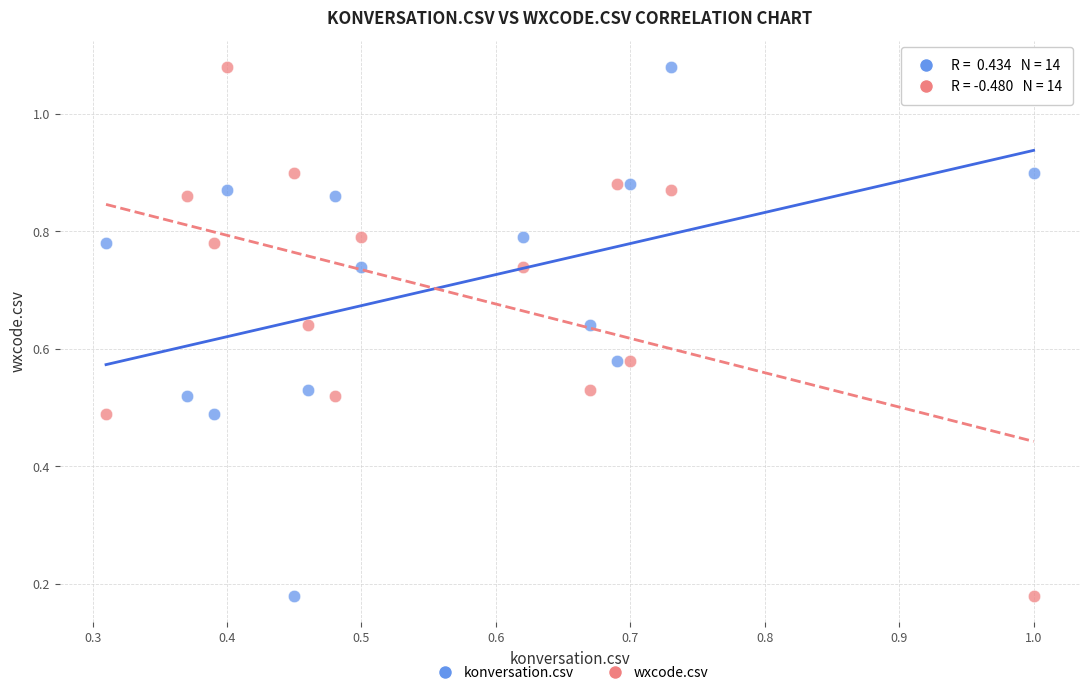

Count the number of points in this scatter plot.

28